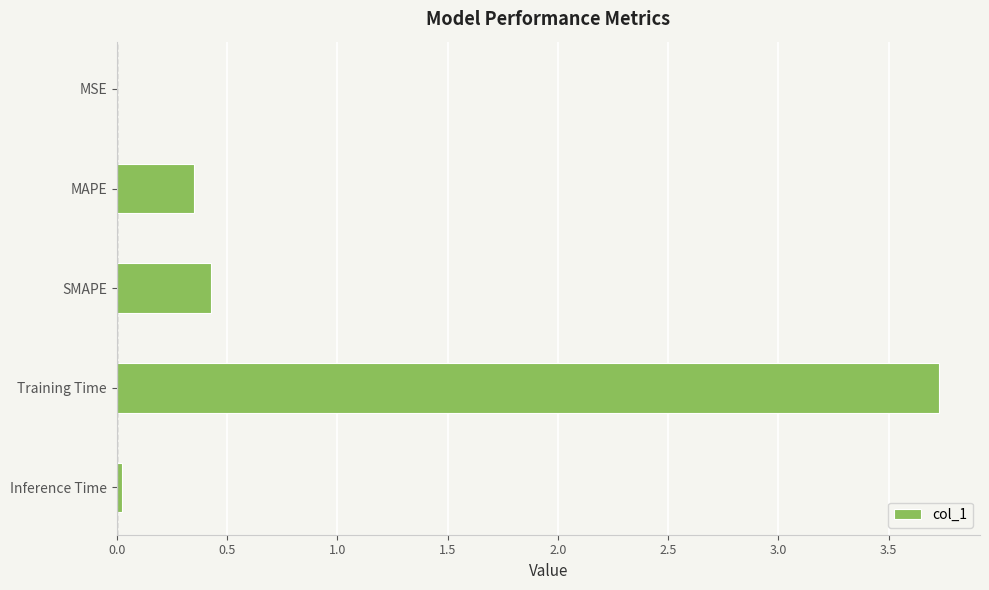

How many data points does each series have?

5